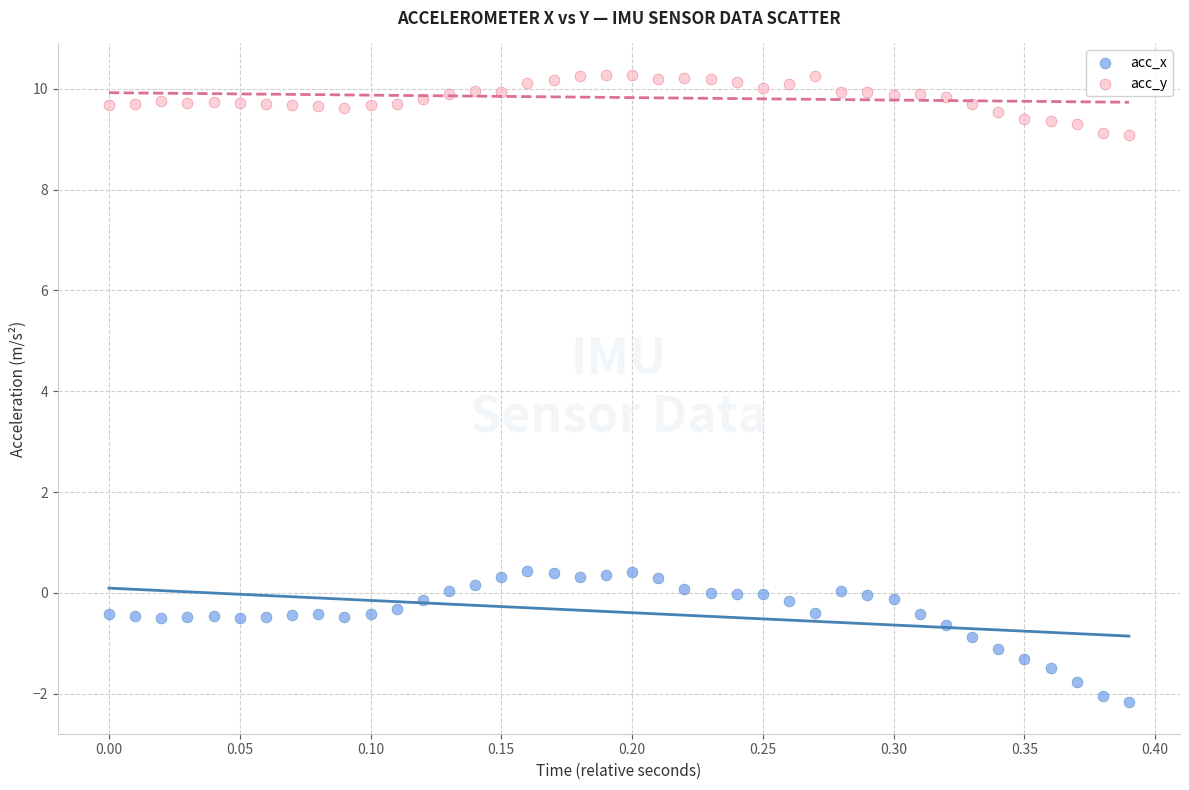

Across all data points, what is the range of Y values (max minus min)?

12.4